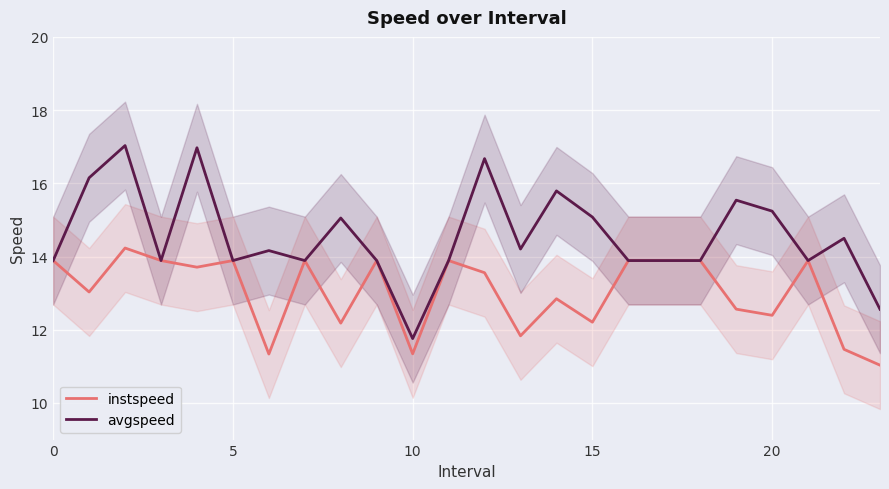

The instspeed series shows 13.9 at 5. True or false?

True